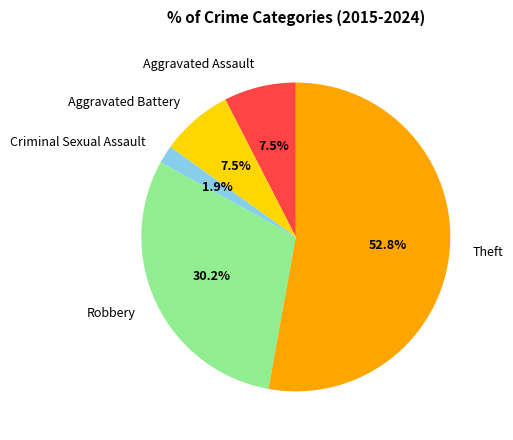

Is it true that Theft is 46% of the pie?

False